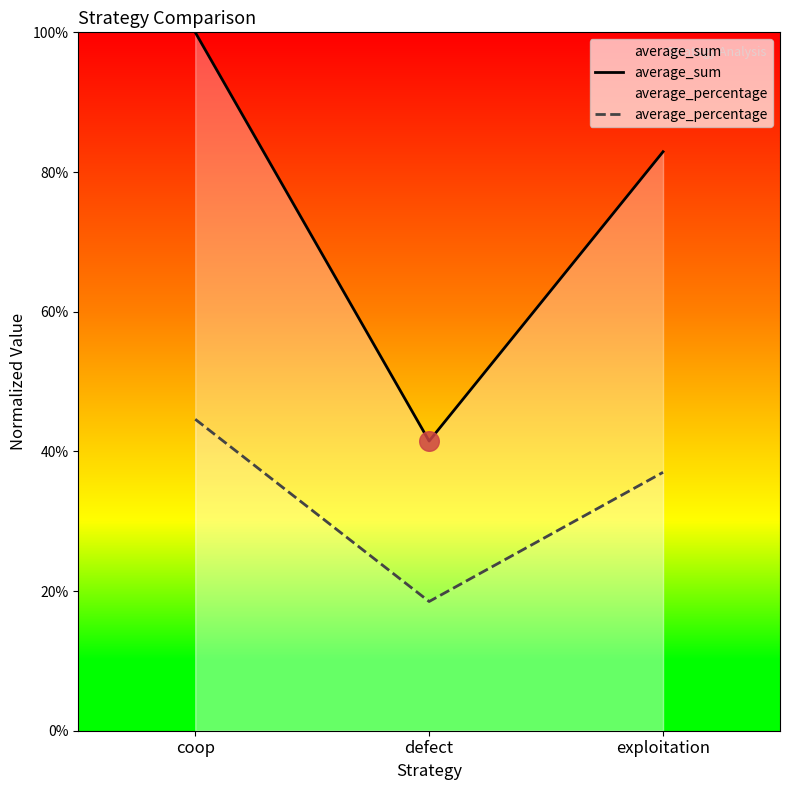

Is the value of average_percentage at coop greater than the value of average_sum at defect?

Yes